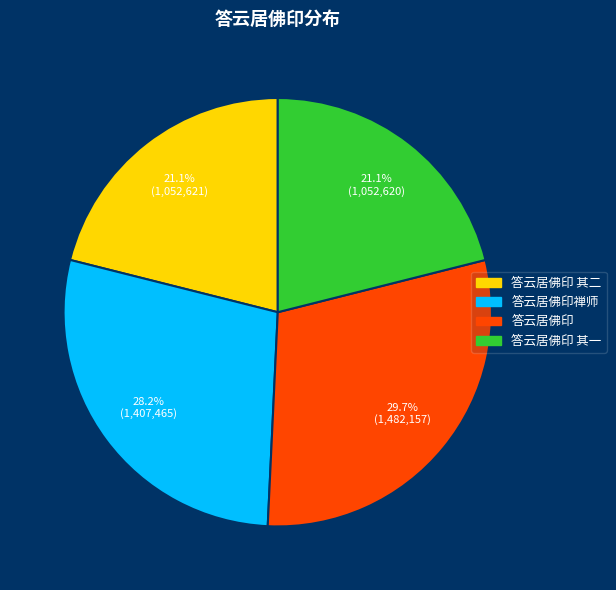

Is there a majority slice in this chart?

No